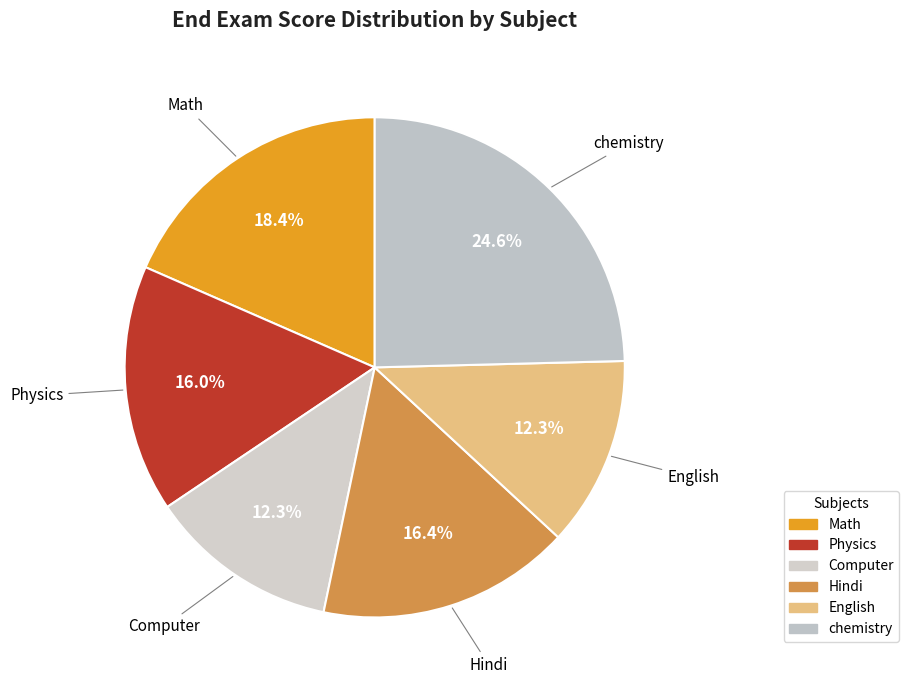

To the nearest percent, what percentage of the pie is chemistry?

25%